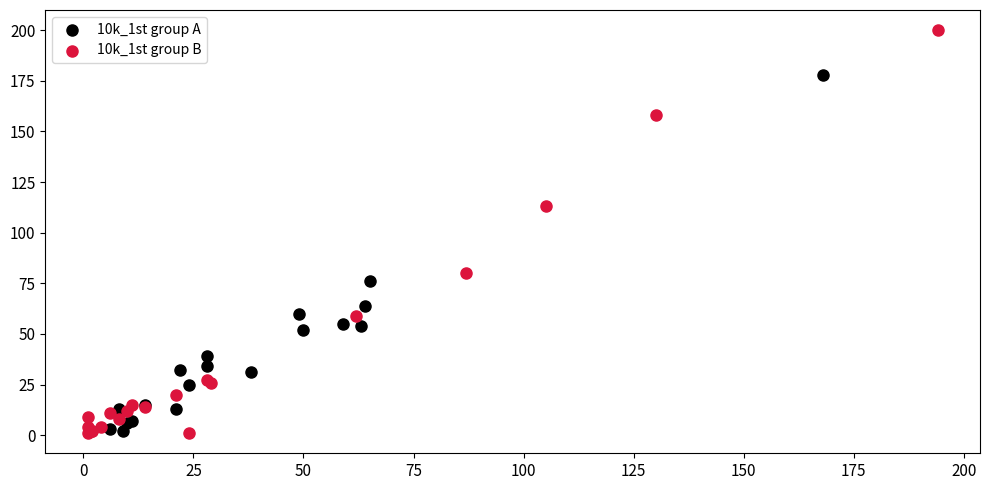

What are all the series names shown in the legend?

10k_1st group A, 10k_1st group B